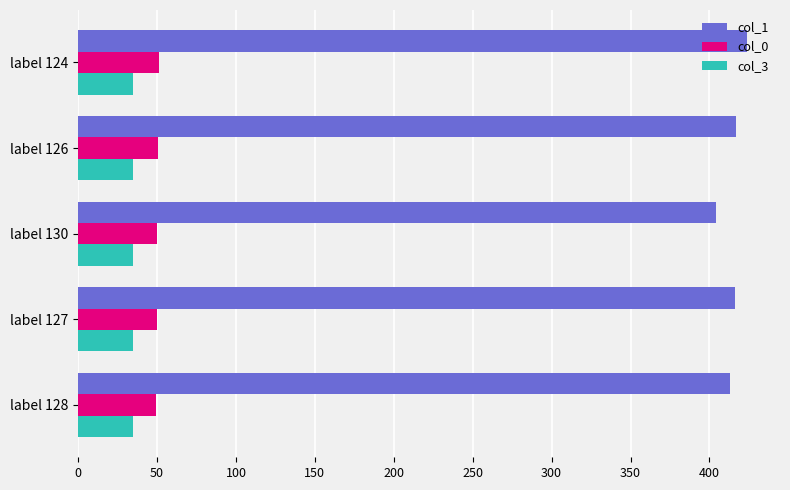

What is the total value across all series at label 124?

509.8